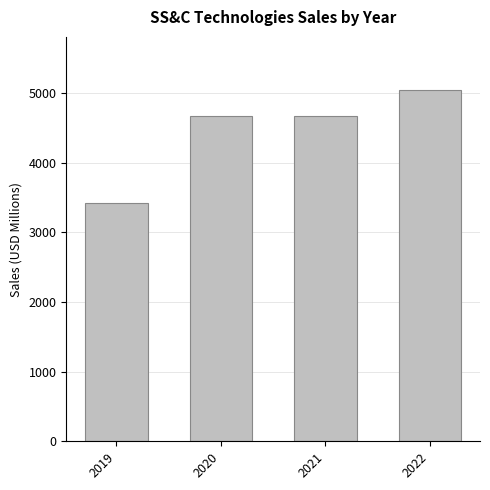

Read the value at 2020.

4669